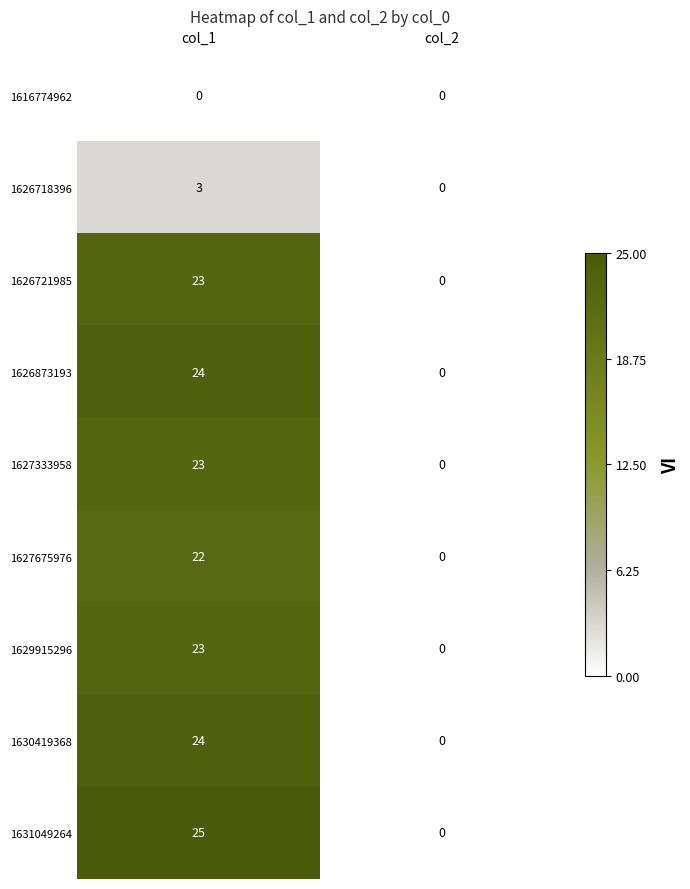

How many series are shown in this chart?

9